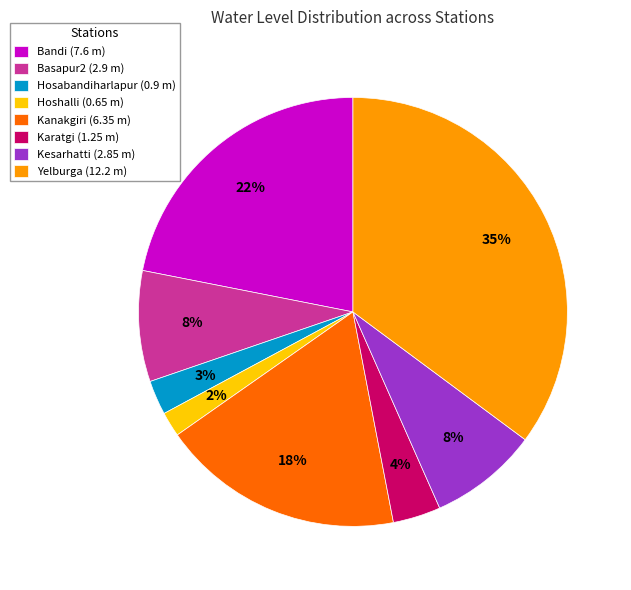

To the nearest percent, what is the difference between the largest and smallest slice percentages?

33%